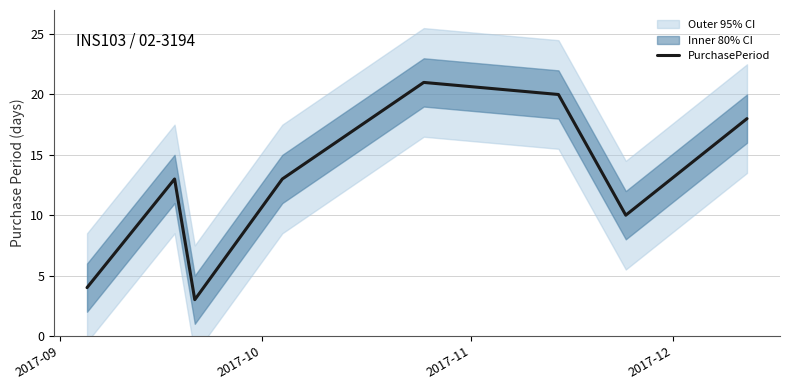

What is the highest value of the PurchasePeriod series?

21